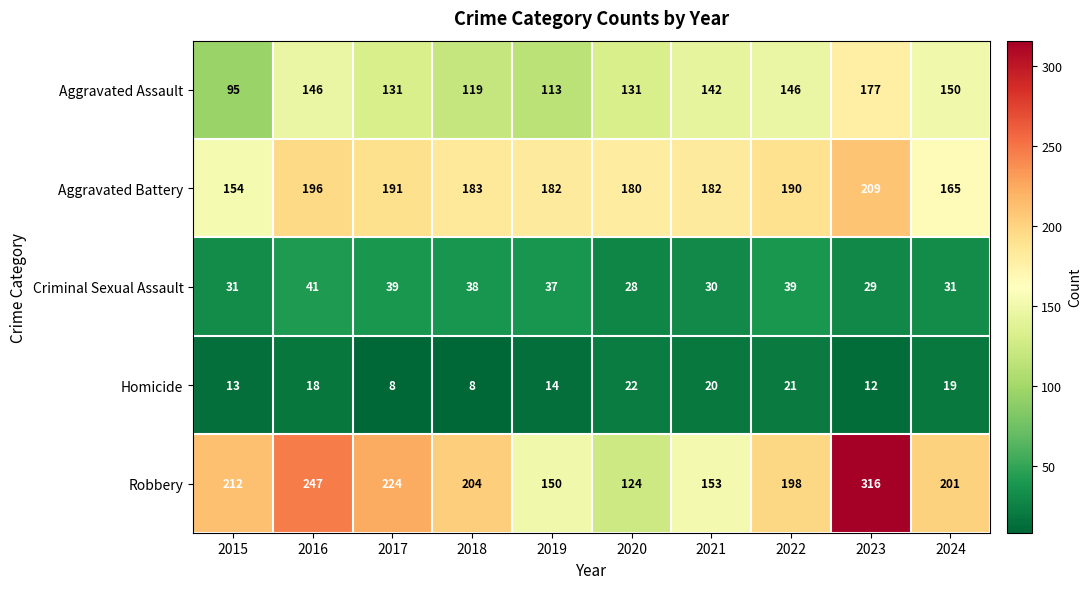

List the series in order of their peak value, highest first.

Robbery, Aggravated Battery, Aggravated Assault, Criminal Sexual Assault, Homicide